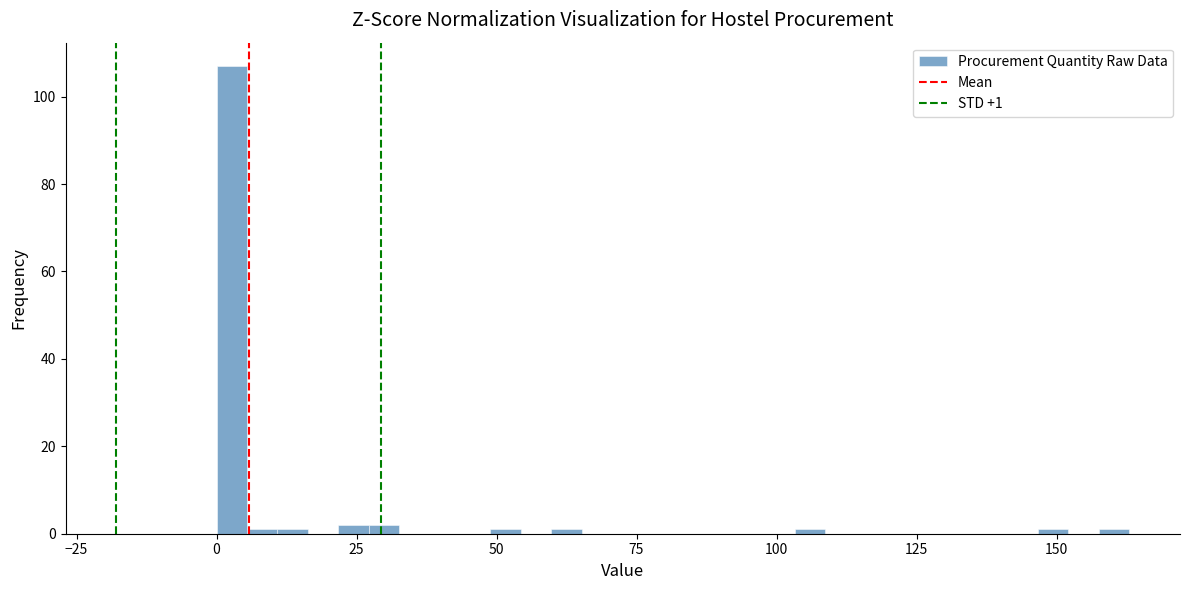

Around what value on the x-axis is the tallest bar? Give the approximate position of its centre, as read against the axis.

5